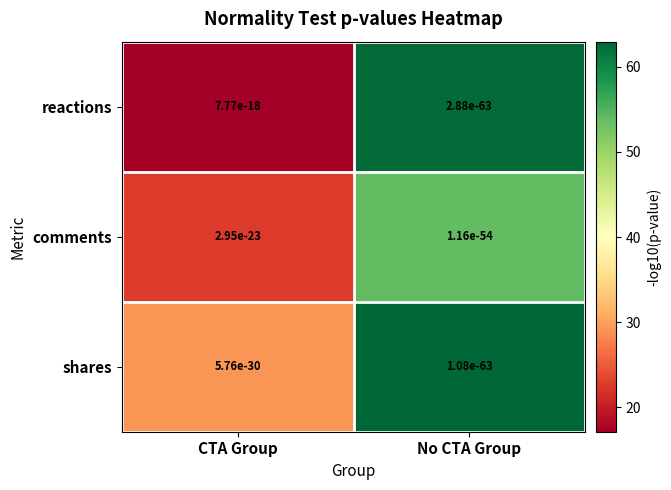

Where is comments nearest to the value 38?

CTA Group